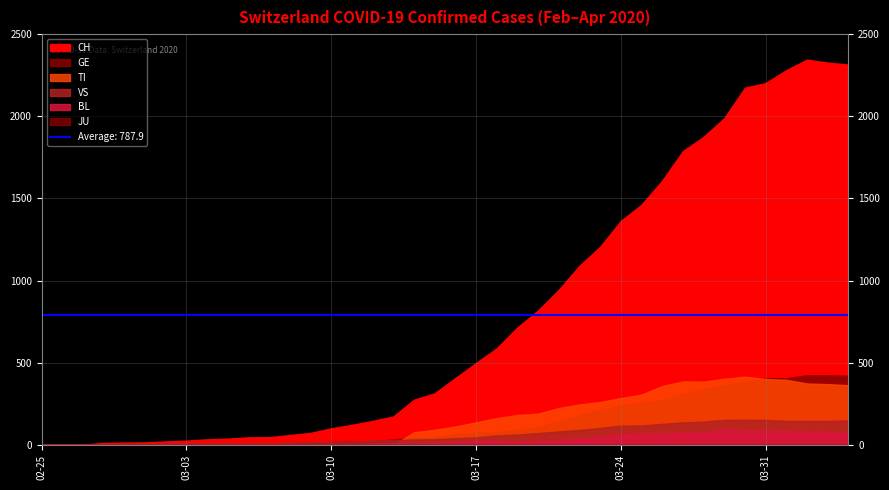

What is the difference between the highest and lowest values at 2020-03-20?

818